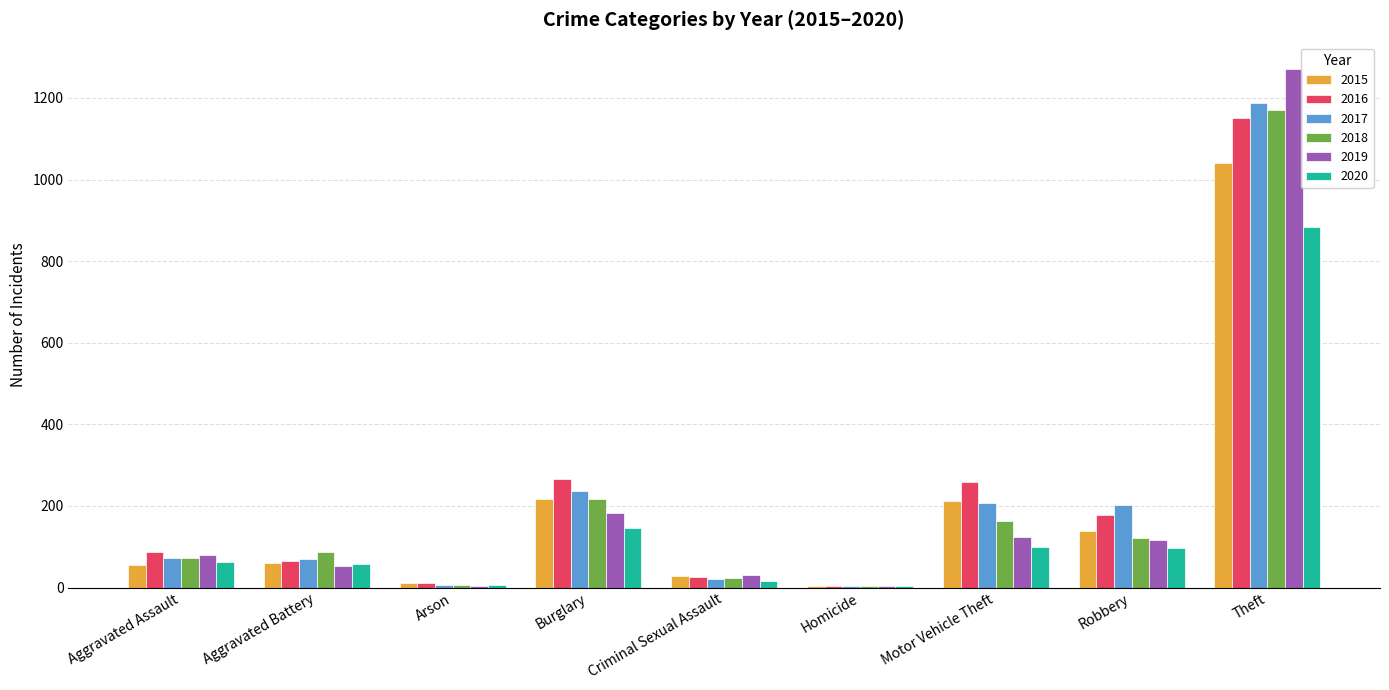

What value does the 2016 series have at Burglary, to the nearest 100?

300